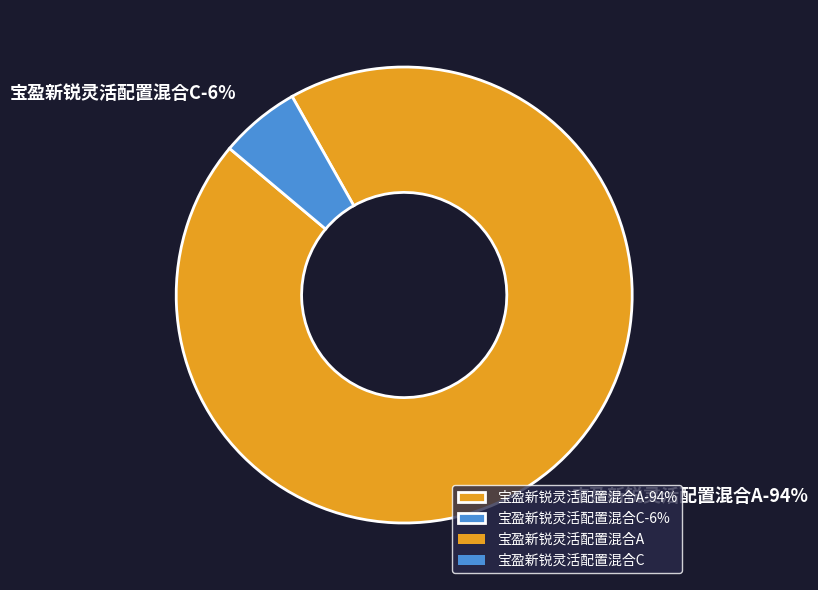

Is there a majority slice in this chart?

Yes